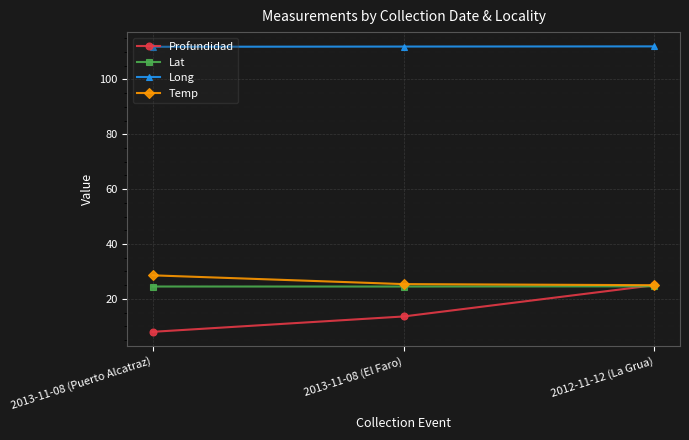

The value of Long at 2013-11-08 (El Faro) is 112.0. True or false?

True